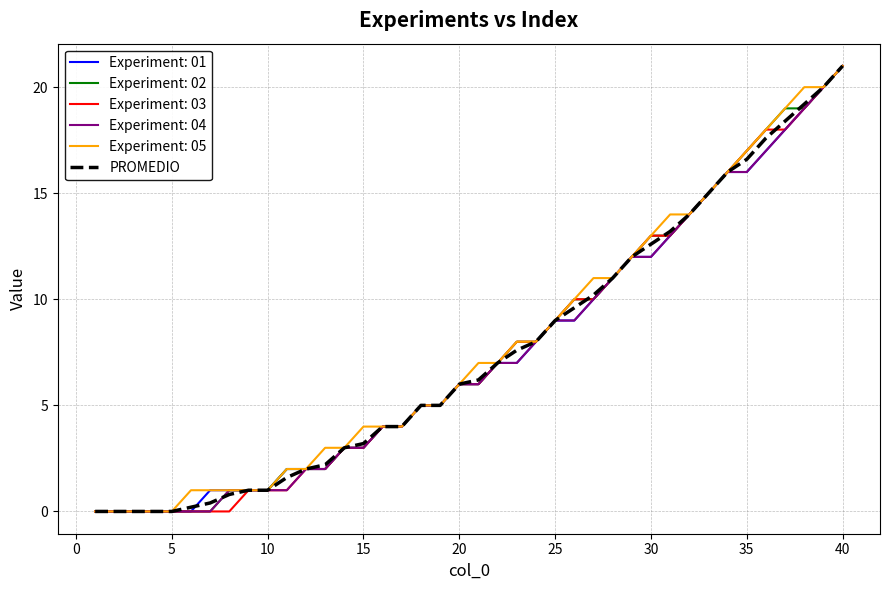

What is the maximum value for Experiment: 02?

21.0